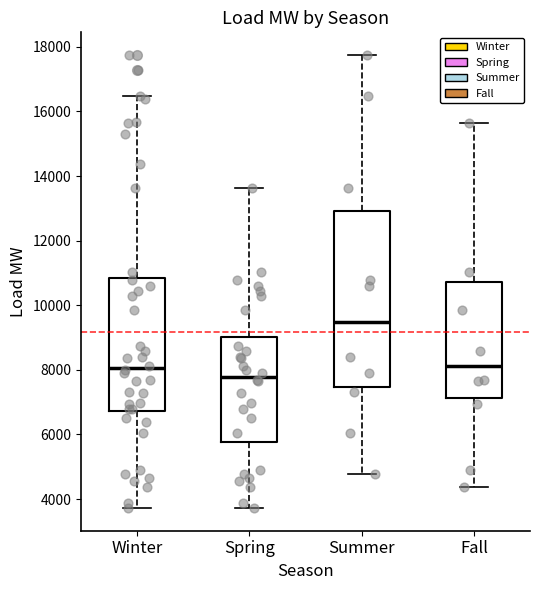

Reading left to right, read every box against the y-axis: the position of its median line, the range the box covers, and the ends of its whiskers. The values are not printed on the chart, so give them approximately, as read against the axis.

Winter: median 8000, box 6800 to 10800, whiskers 3800 to 16400
Spring: median 7800, box 5800 to 9000, whiskers 3800 to 13600
Summer: median 9400, box 7400 to 13000, whiskers 4800 to 17800
Fall: median 8200, box 7200 to 10800, whiskers 4400 to 15600